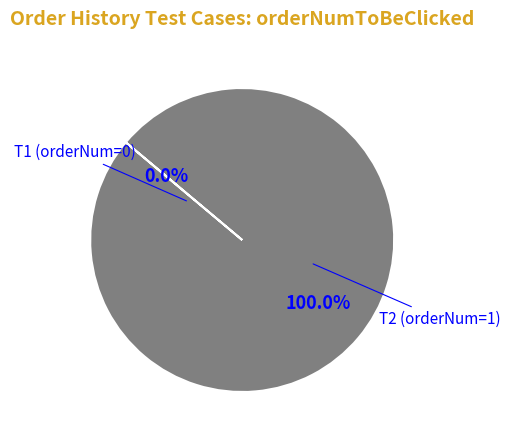

What is the largest slice in the pie chart?

T2